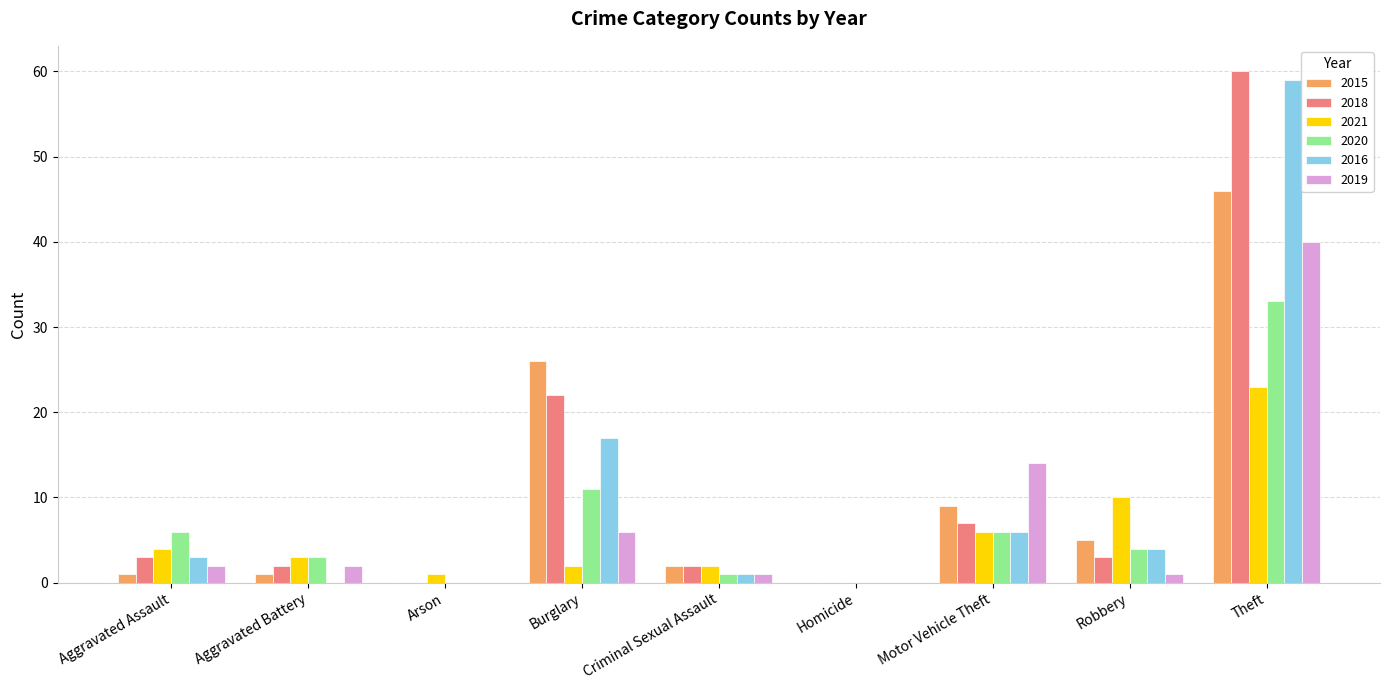

Reading left to right, extract all data points from this chart.

2015: 1	1	0	26	2	0	9	5	46
2018: 3	2	0	22	2	0	7	3	60
2021: 4	3	1	2	2	0	6	10	23
2020: 6	3	0	11	1	0	6	4	33
2016: 3	0	0	17	1	0	6	4	59
2019: 2	2	0	6	1	0	14	1	40